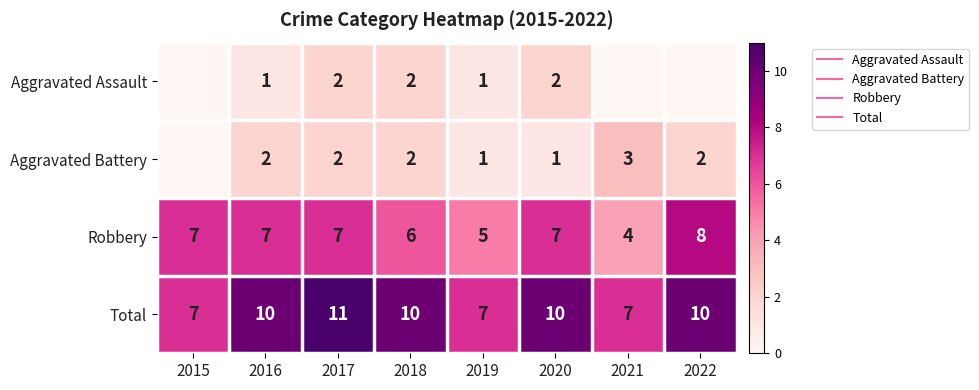

Count the number of data series in this chart.

4